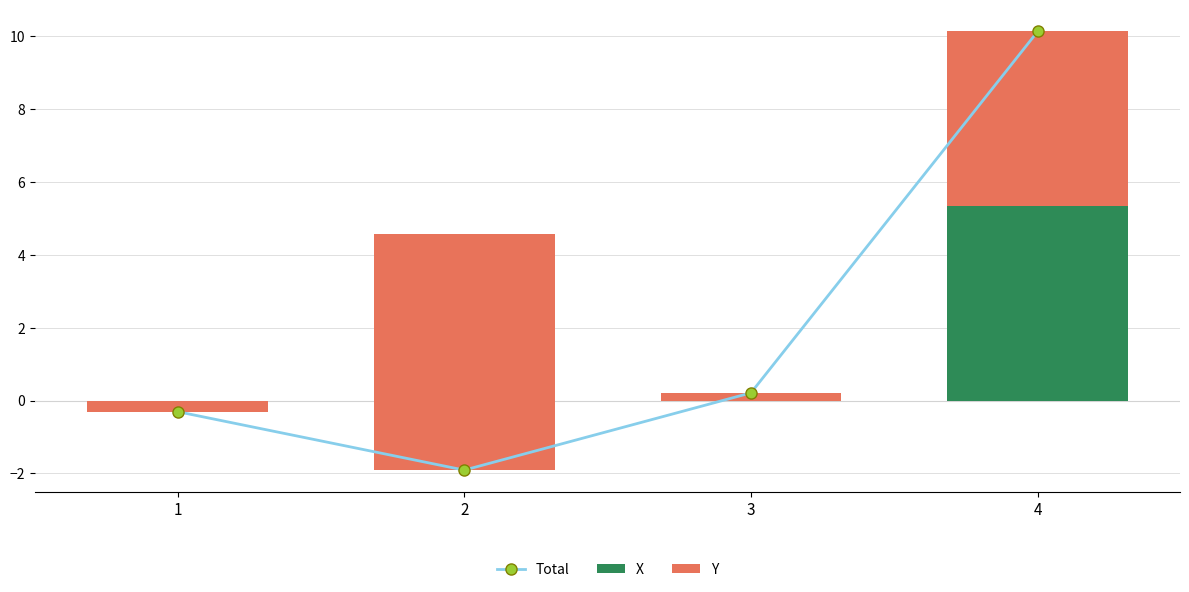

What is the sum of all values?

8.1